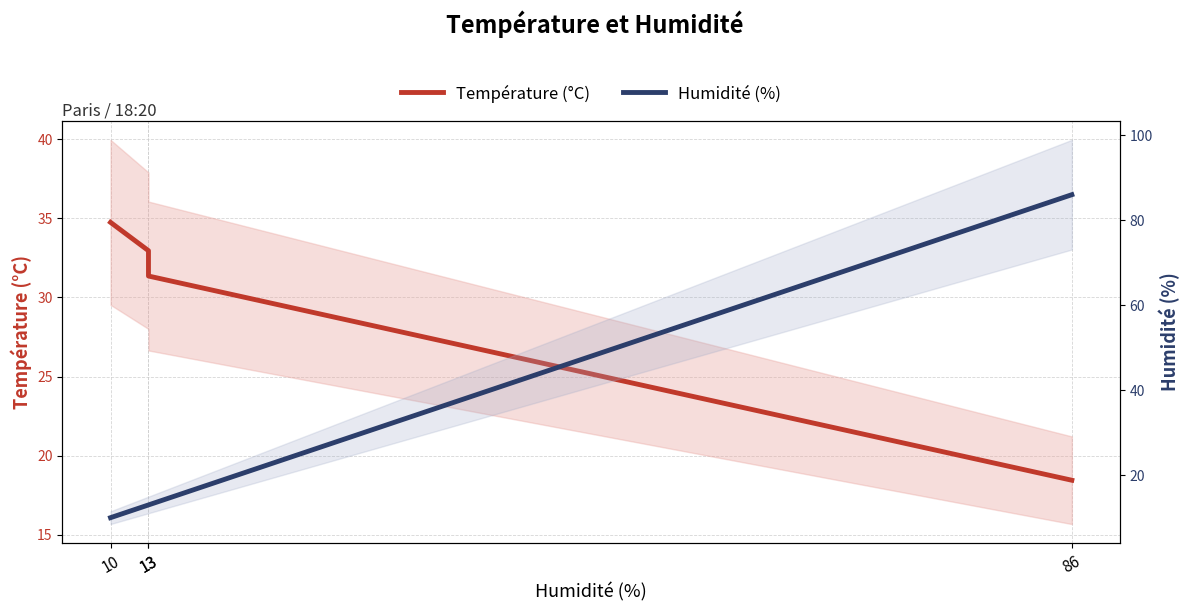

What is the value of the Humidité (%) point at the 4th from the left?

86.0